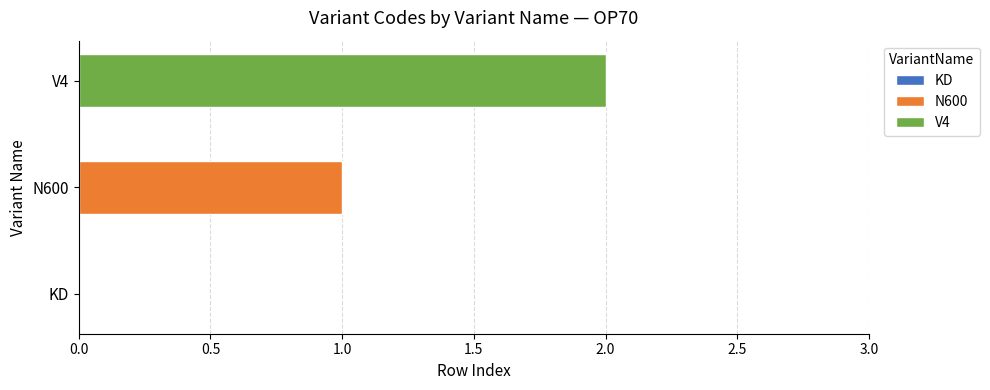

What is the maximum value shown in the chart?

2